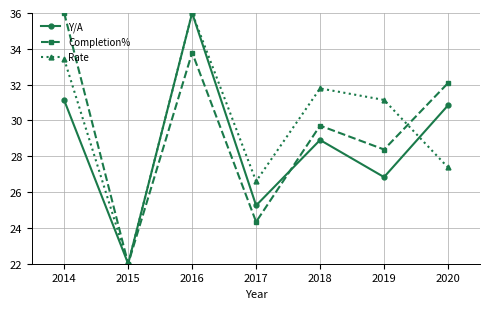

Where is the first local minimum for Y/A?

2015